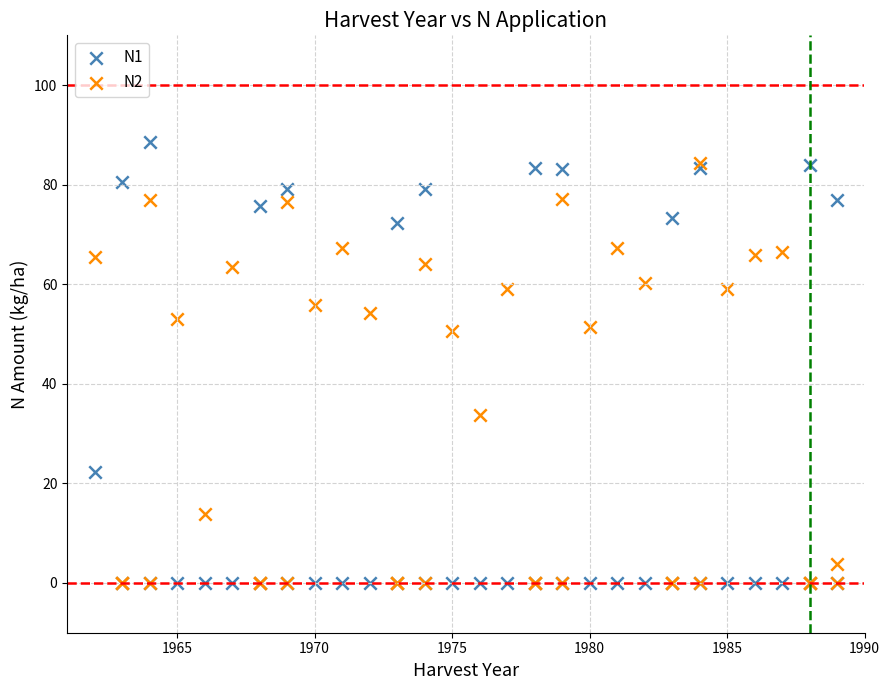

Which series contains the highest Y value?

N1